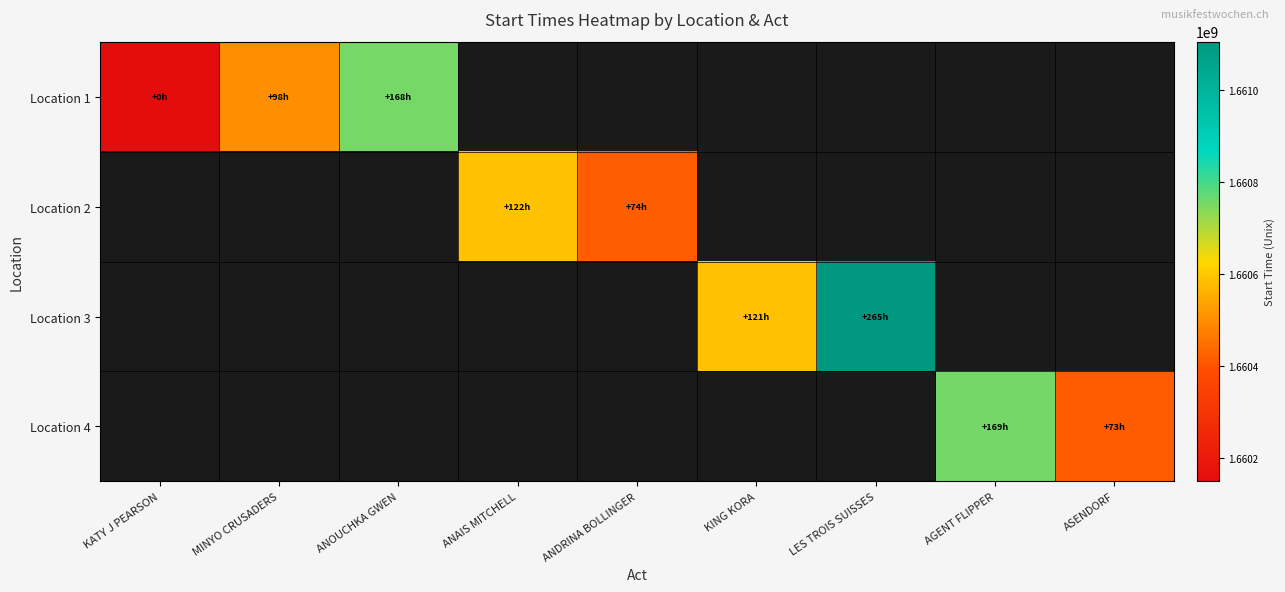

Which series has the largest range (max minus min)?

Location 1